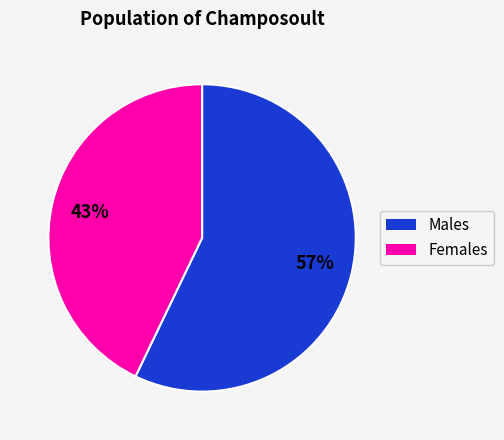

Which slice represents more than half of the pie?

Males